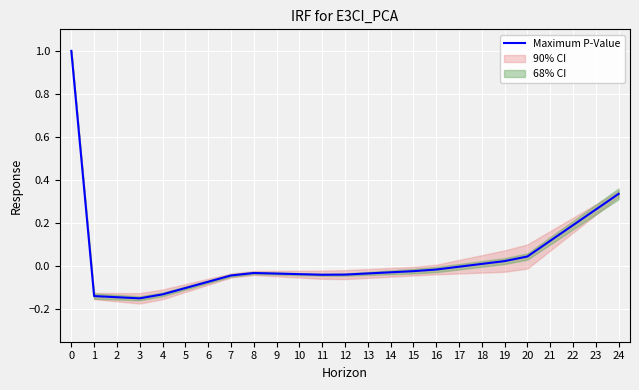

Is this an area chart (filled region under the line)?

No